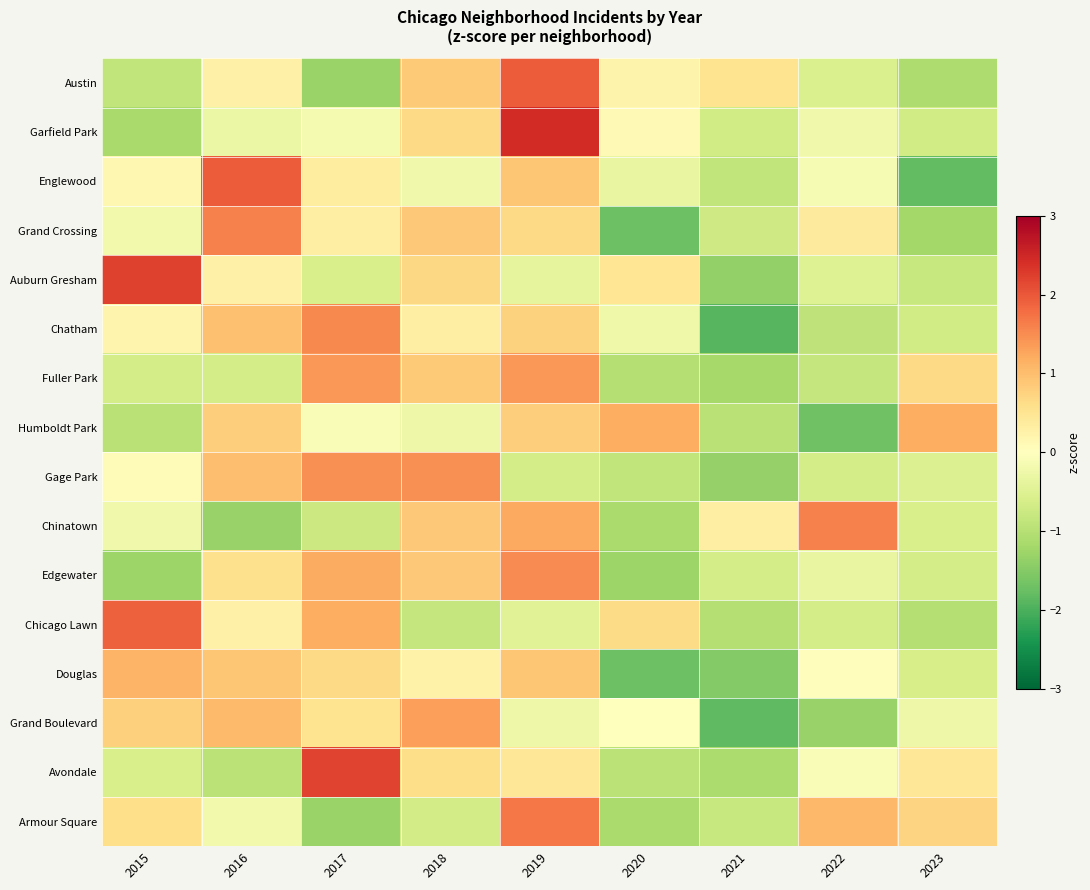

Reading left to right, list all the values displayed in this chart.

Austin: 2015=-0.9	2016=0.3	2017=-1.3	2018=0.9	2019=2.0	2020=0.2	2021=0.5	2022=-0.6	2023=-1.1
Garfield Park: 2015=-1.2	2016=-0.3	2017=-0.1	2018=0.7	2019=2.5	2020=0.1	2021=-0.7	2022=-0.2	2023=-0.7
Englewood: 2015=0.2	2016=1.9	2017=0.4	2018=-0.2	2019=0.9	2020=-0.3	2021=-0.9	2022=-0.1	2023=-1.8
Grand Crossing: 2015=-0.2	2016=1.6	2017=0.3	2018=0.9	2019=0.7	2020=-1.7	2021=-0.7	2022=0.4	2023=-1.2
Auburn Gresham: 2015=2.2	2016=0.3	2017=-0.6	2018=0.7	2019=-0.4	2020=0.5	2021=-1.4	2022=-0.5	2023=-0.8
Chatham: 2015=0.2	2016=1.0	2017=1.5	2018=0.3	2019=0.8	2020=-0.2	2021=-1.9	2022=-0.9	2023=-0.7
Fuller Park: 2015=-0.6	2016=-0.6	2017=1.4	2018=0.8	2019=1.4	2020=-1.0	2021=-1.2	2022=-0.8	2023=0.7
Humboldt Park: 2015=-1.0	2016=0.8	2017=-0.1	2018=-0.3	2019=0.8	2020=1.2	2021=-1.0	2022=-1.7	2023=1.2
Gage Park: 2015=0.1	2016=1.0	2017=1.5	2018=1.5	2019=-0.6	2020=-0.9	2021=-1.3	2022=-0.6	2023=-0.5
Chinatown: 2015=-0.2	2016=-1.3	2017=-0.8	2018=0.9	2019=1.2	2020=-1.1	2021=0.3	2022=1.6	2023=-0.6
Edgewater: 2015=-1.3	2016=0.6	2017=1.2	2018=0.9	2019=1.5	2020=-1.3	2021=-0.7	2022=-0.3	2023=-0.7
Chicago Lawn: 2015=1.9	2016=0.3	2017=1.2	2018=-0.8	2019=-0.5	2020=0.6	2021=-1.0	2022=-0.7	2023=-1.0
Douglas: 2015=1.1	2016=0.9	2017=0.7	2018=0.2	2019=0.9	2020=-1.7	2021=-1.5	2022=0.0	2023=-0.6
Grand Boulevard: 2015=0.8	2016=1.1	2017=0.5	2018=1.3	2019=-0.3	2020=0.0	2021=-1.8	2022=-1.3	2023=-0.3
Avondale: 2015=-0.6	2016=-0.9	2017=2.2	2018=0.6	2019=0.4	2020=-0.9	2021=-1.1	2022=-0.1	2023=0.4
Armour Square: 2015=0.6	2016=-0.2	2017=-1.3	2018=-0.7	2019=1.7	2020=-1.1	2021=-0.8	2022=1.1	2023=0.7